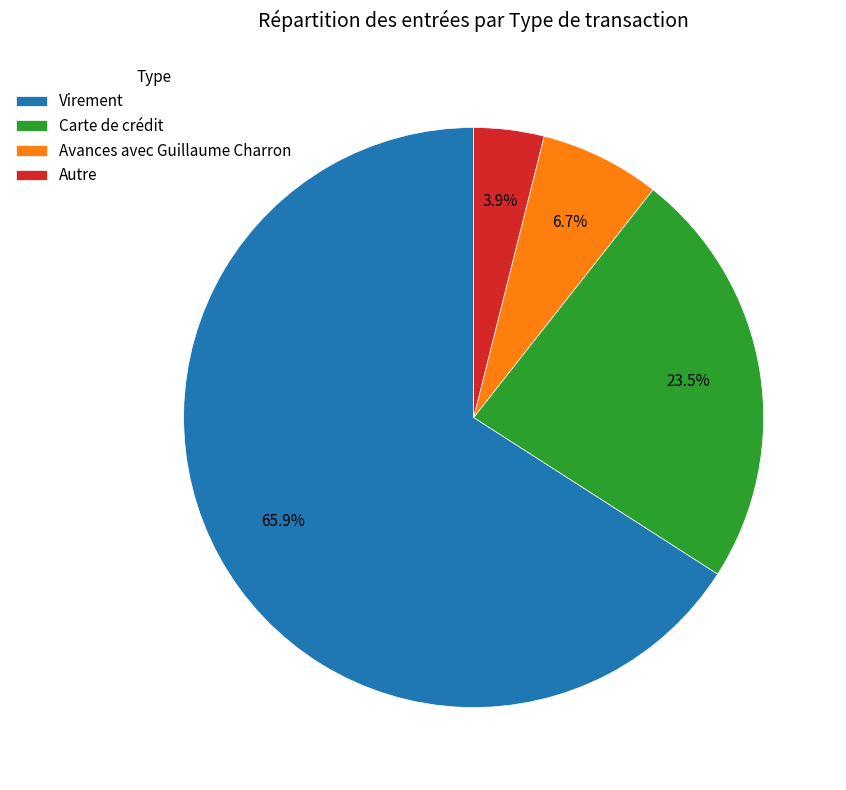

The Virement slice represents 66% of the pie. True or false?

True